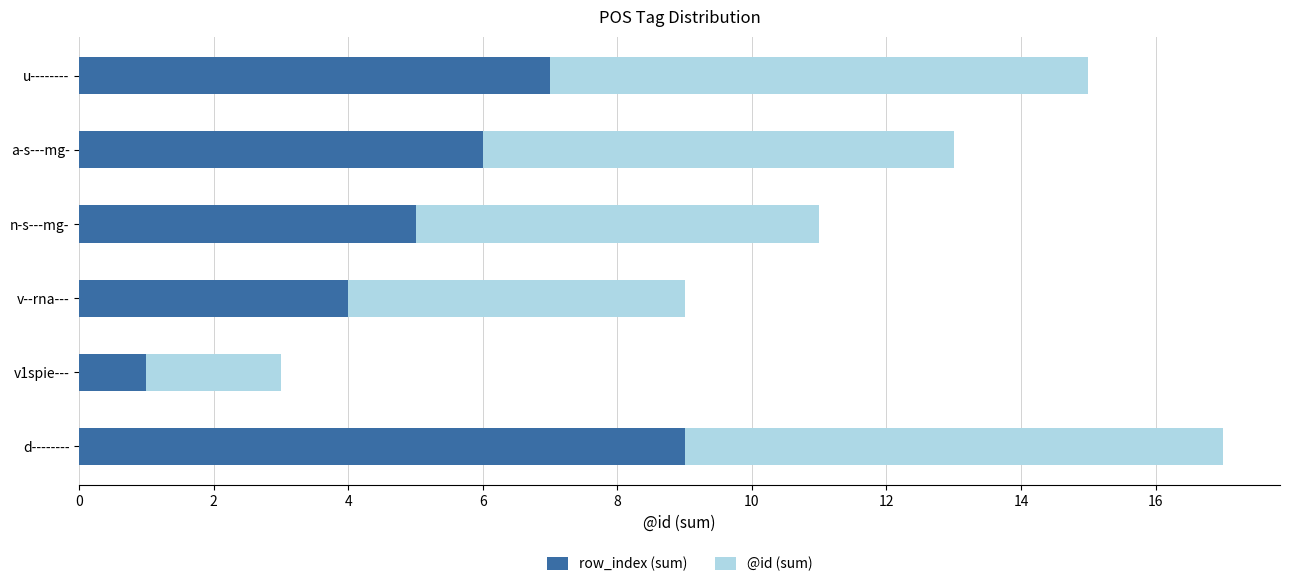

The value of row_index (sum) at a-s---mg- is 6. True or false?

True